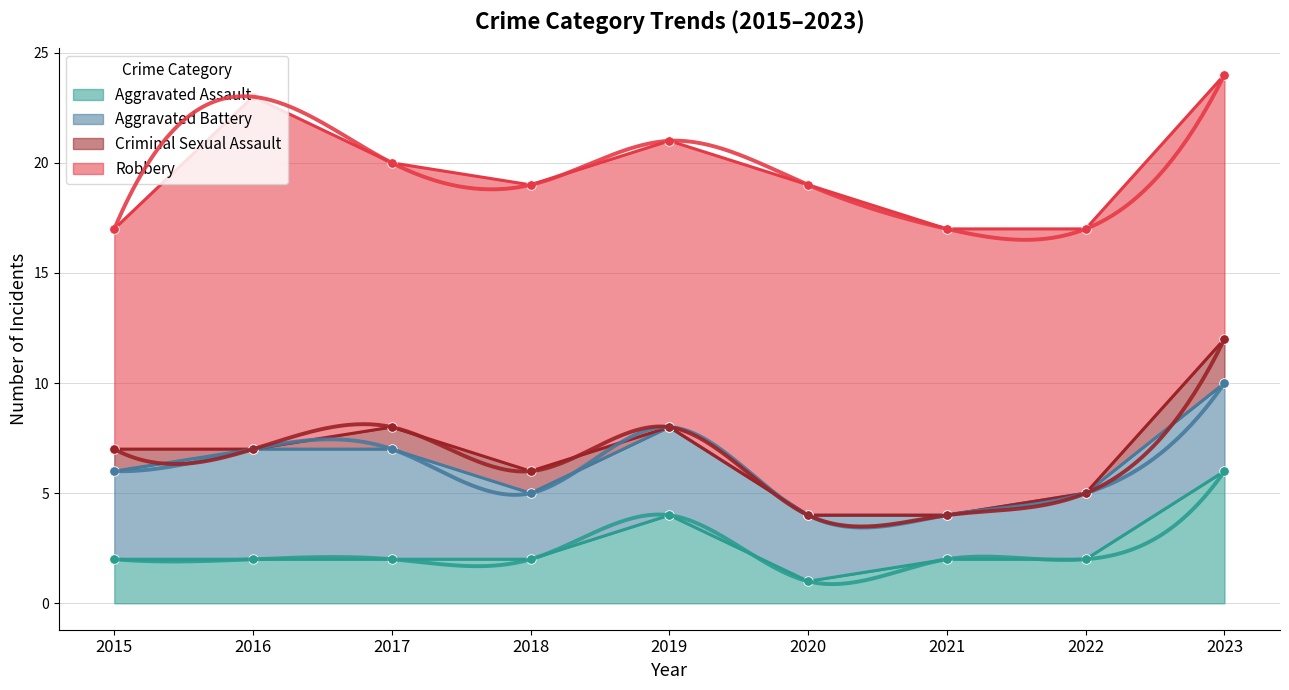

Is it true that Aggravated Assault equals 1 at 2022?

False